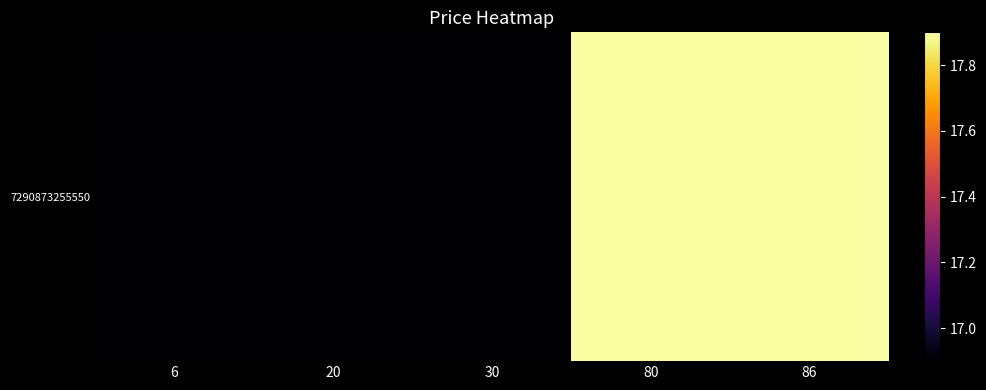

At which category does the chart reach its minimum across all series?

6